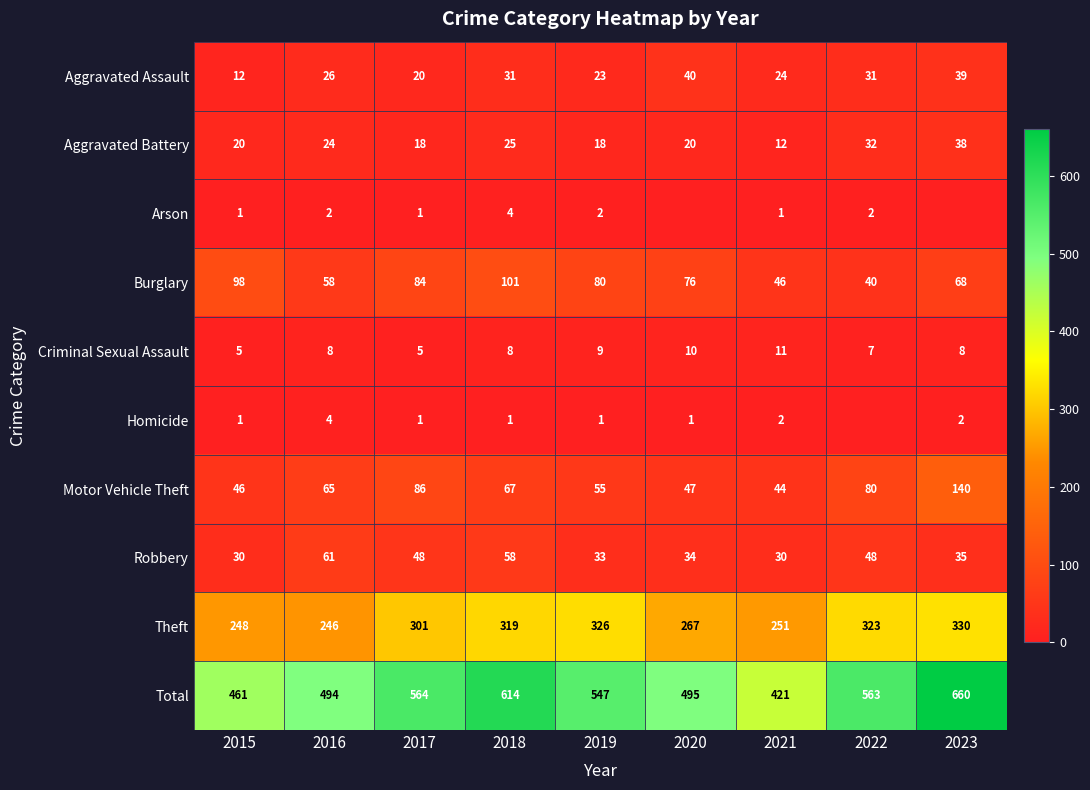

Which has a higher value, 2018 or 2020?

2020